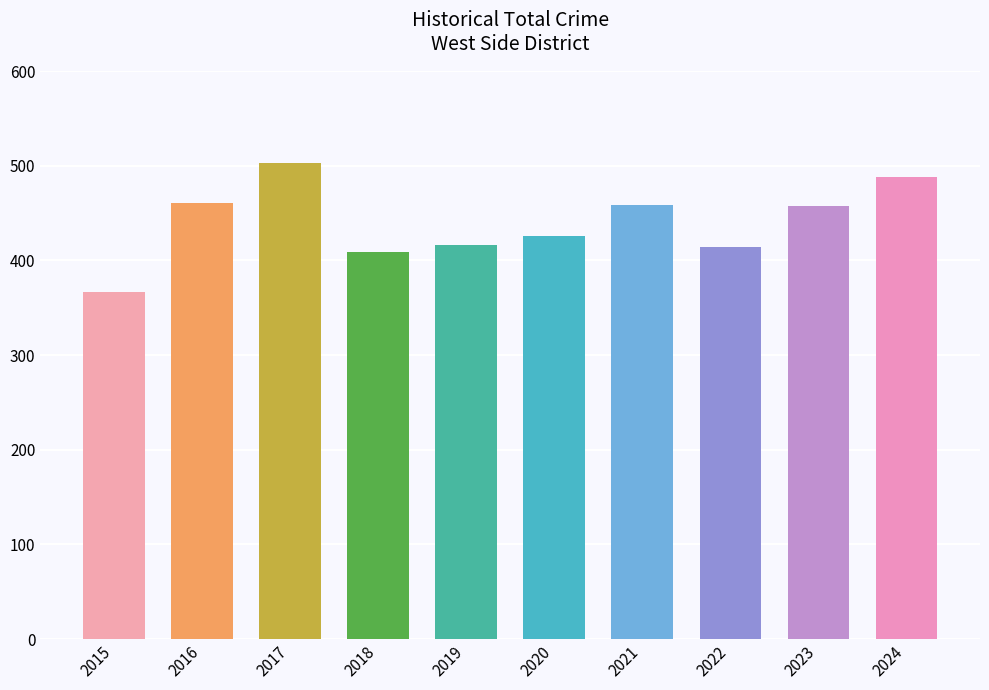

Where does the data first go above 457?

2016